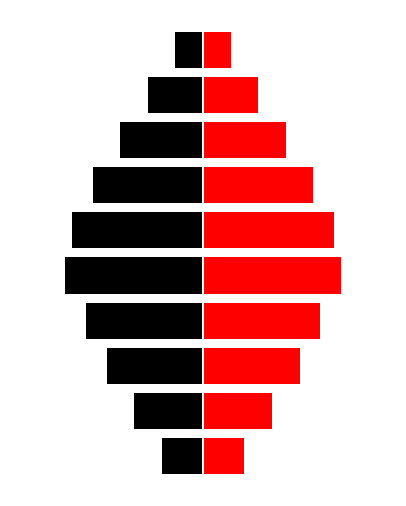

What is the difference between the maximum and minimum values in the 모임 series?

4.0